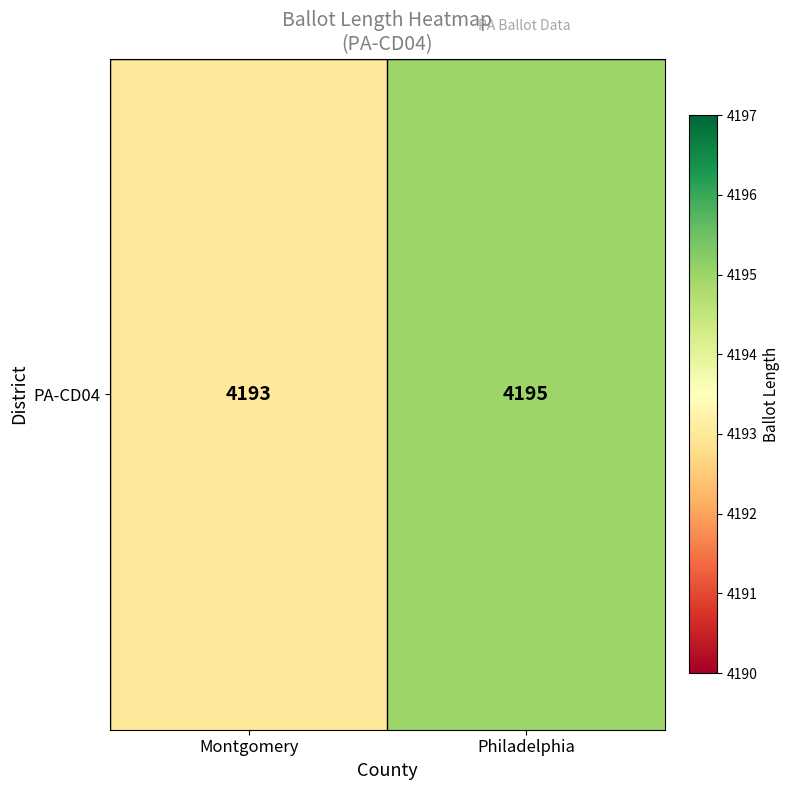

Which category has the lowest value across all series?

Montgomery